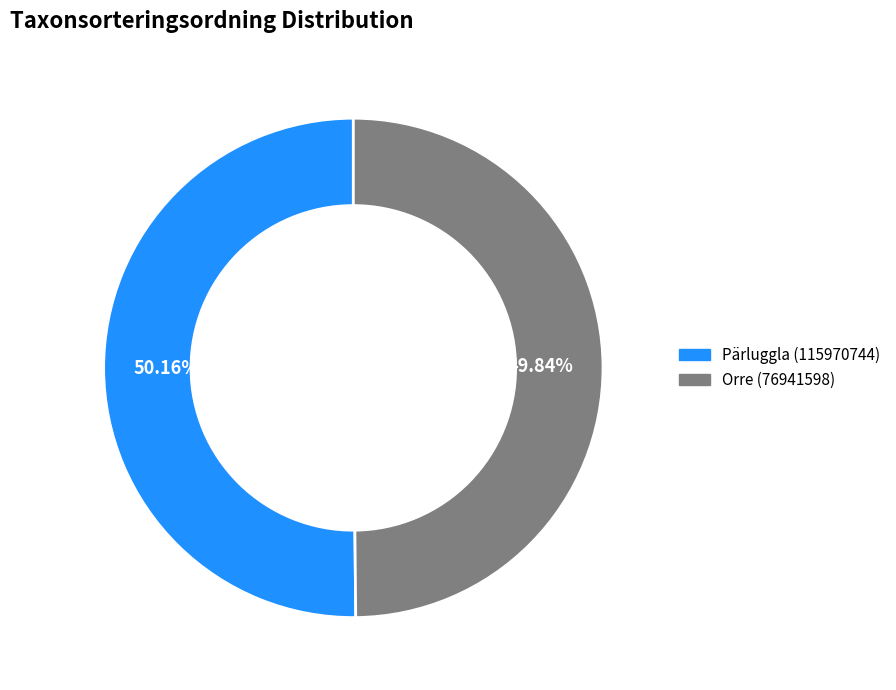

The Pärluggla (115970744) slice represents 41% of the pie. True or false?

False